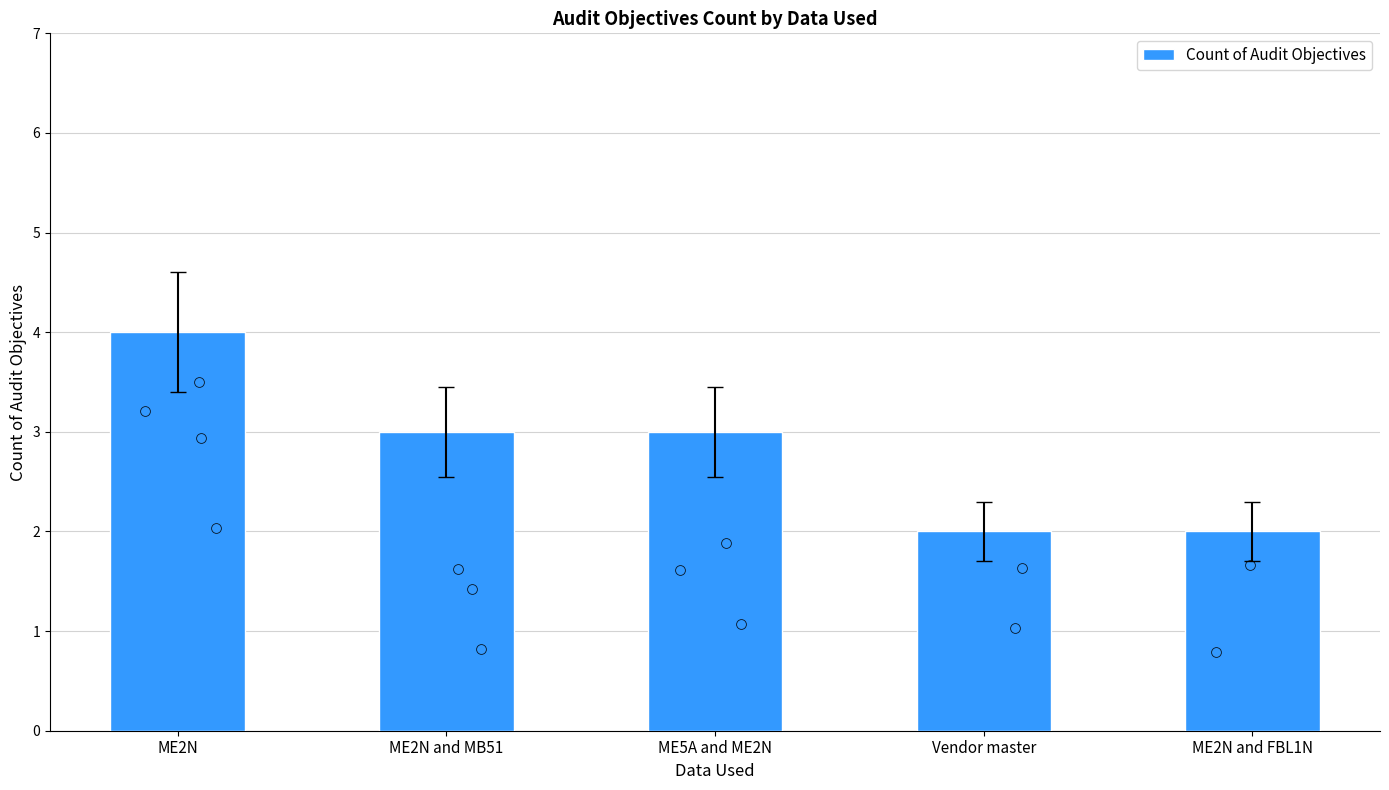

What is the ratio of the value at ME2N and FBL1N to the value at ME2N?

0.5